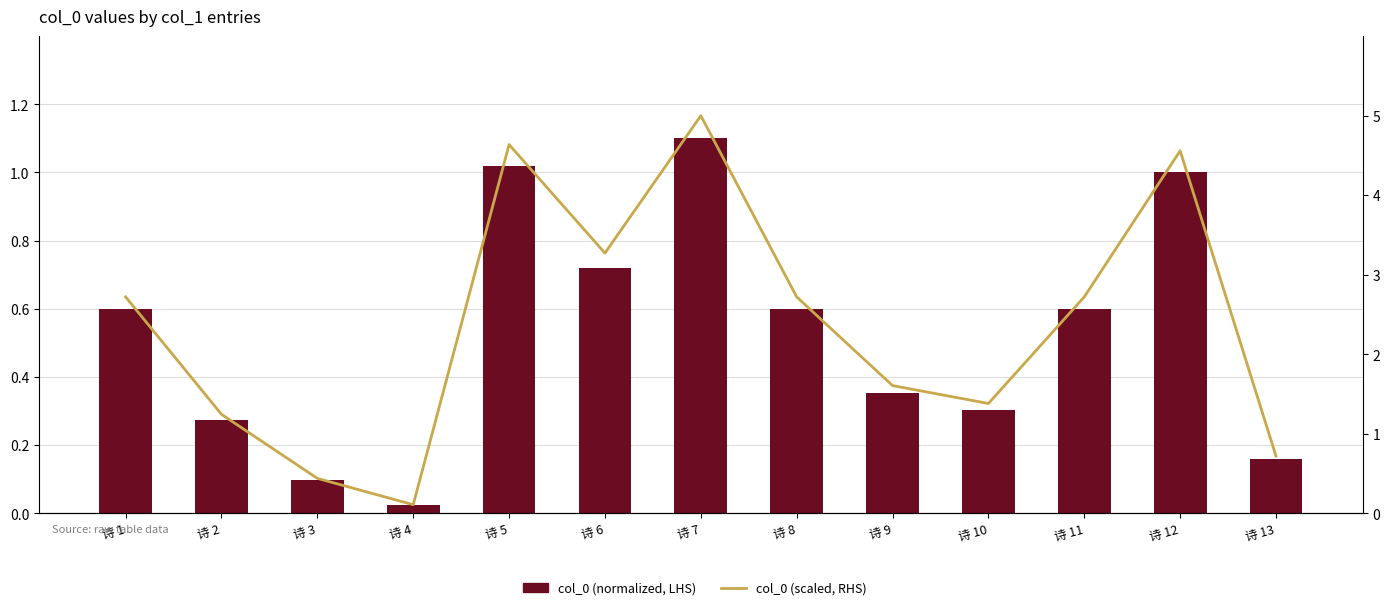

What is the greatest value displayed?

5.0